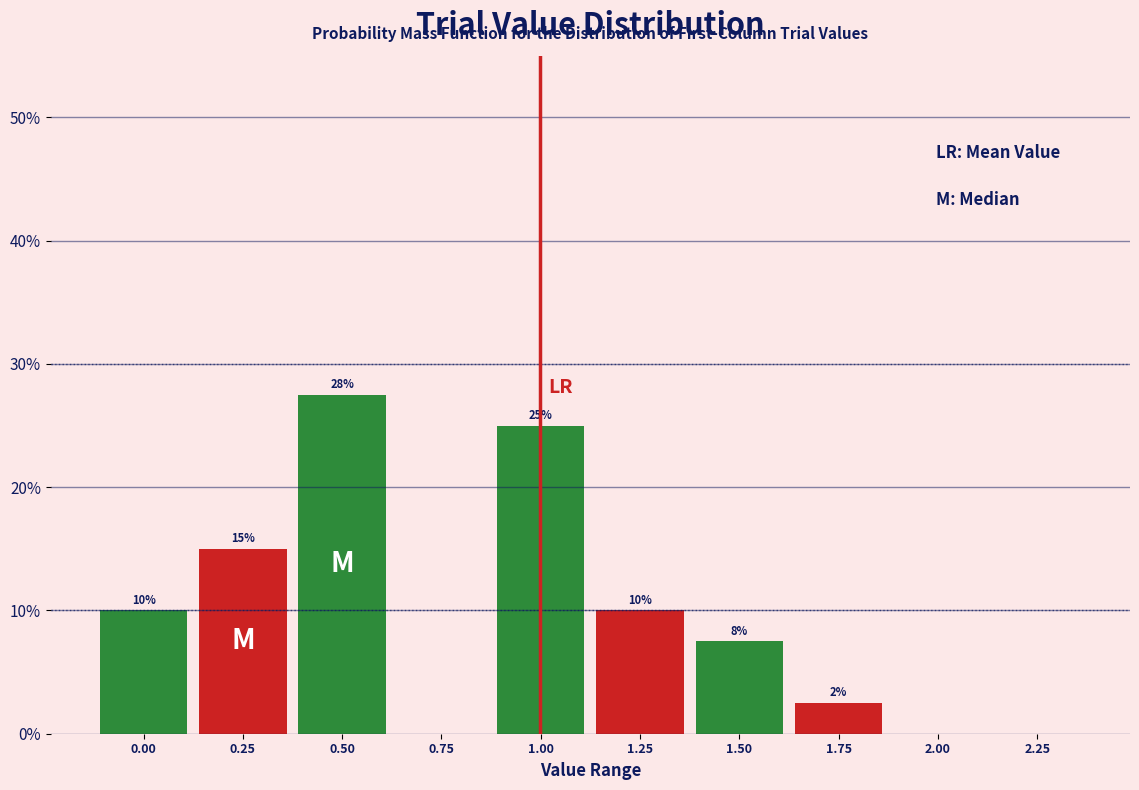

What is the change in value from 0.00 to 2.00?

-10.0